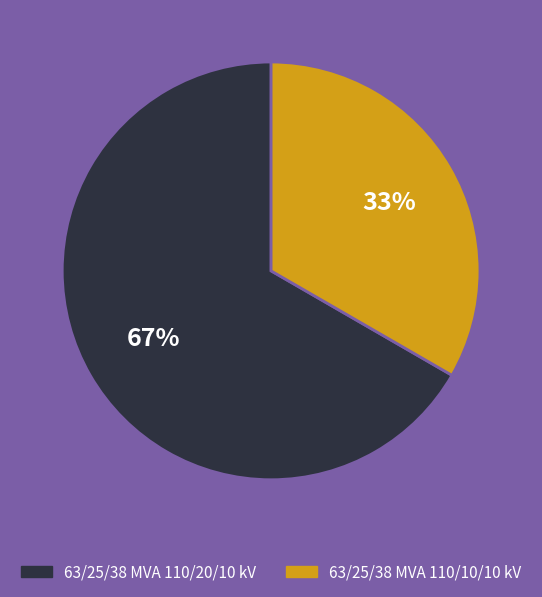

To the nearest percent, what is the combined percentage of 63/25/38 MVA 110/20/10 kV and 63/25/38 MVA 110/10/10 kV?

100%